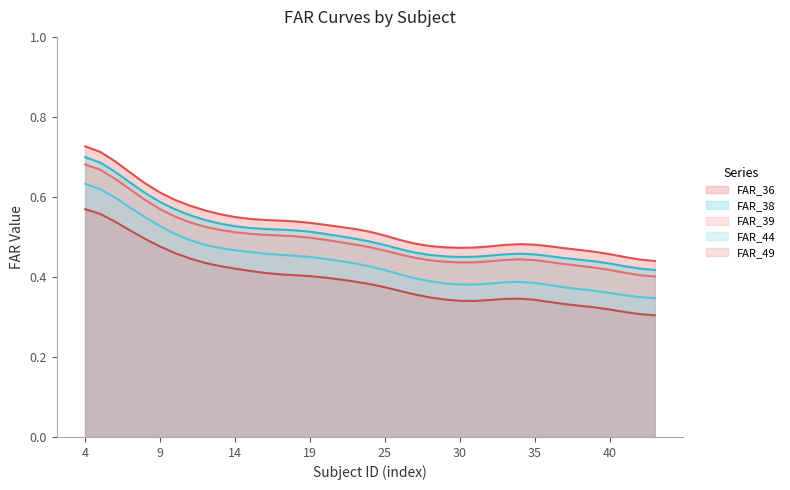

Does the chart display data point markers on the line(s)?

No